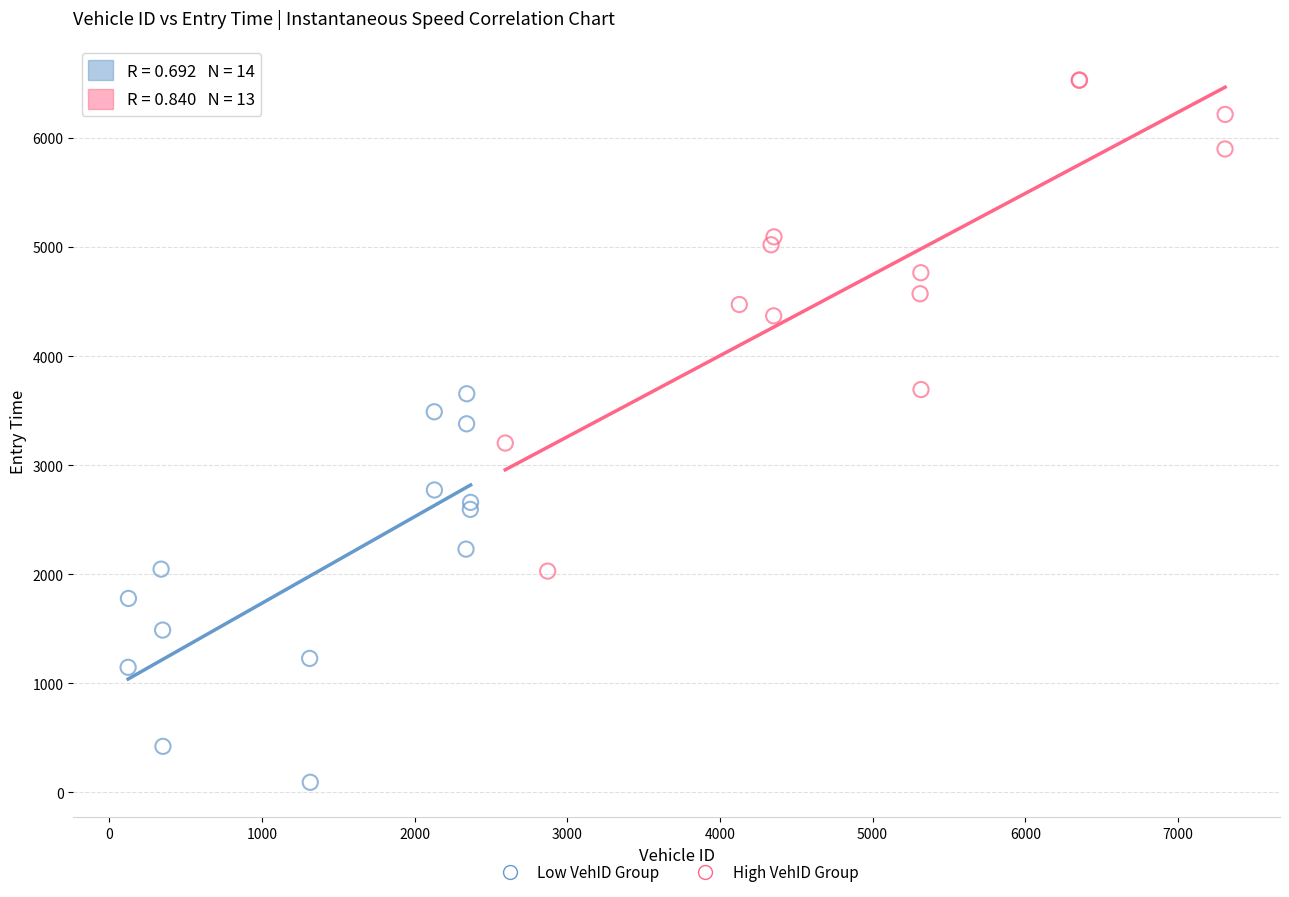

What are all the series names shown in the legend?

Low VehID Group, High VehID Group